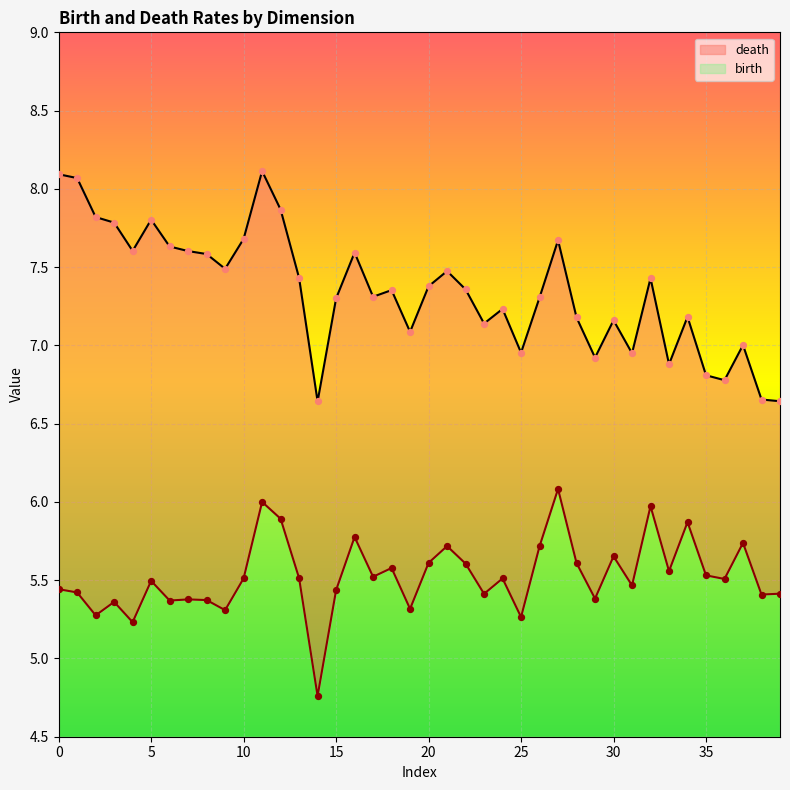

At how many categories does at least one series exceed 6?

40